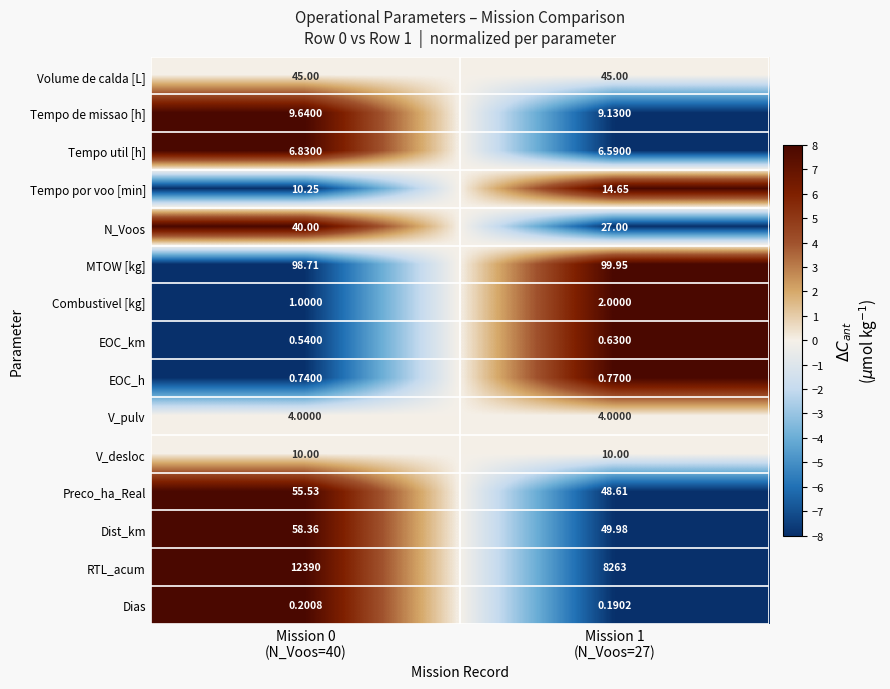

Which series has the largest total across all categories?

RTL_acum